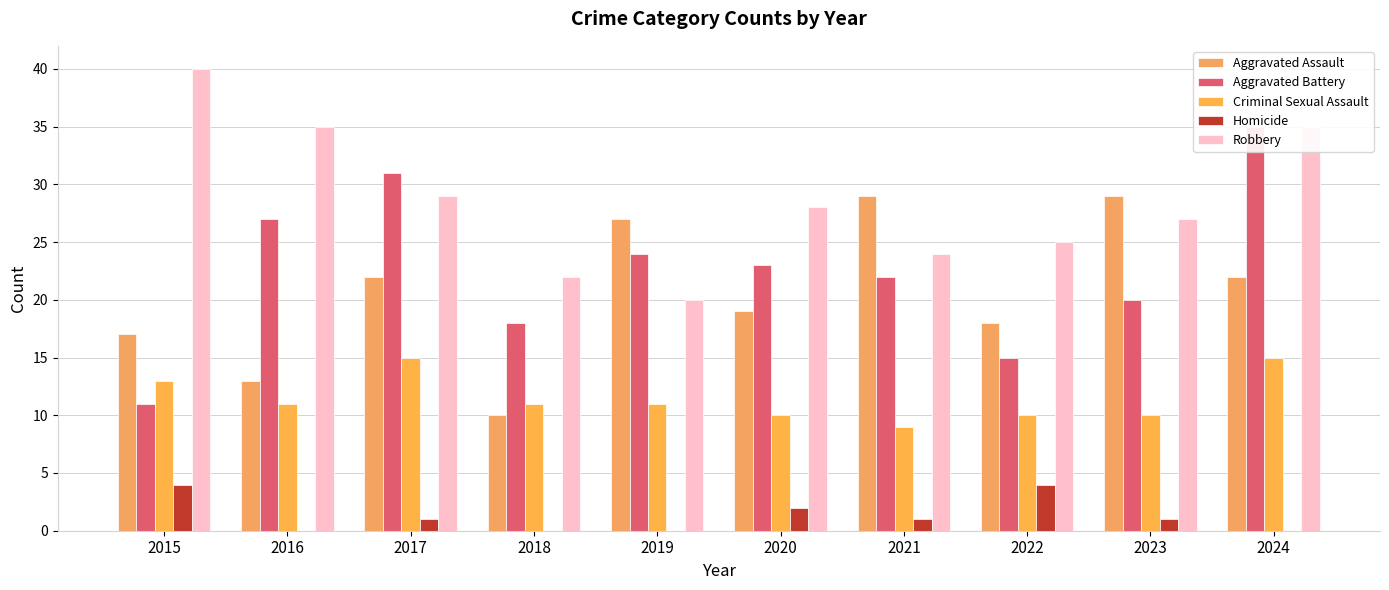

What is the spread (max minus min) of values at 2016?

35